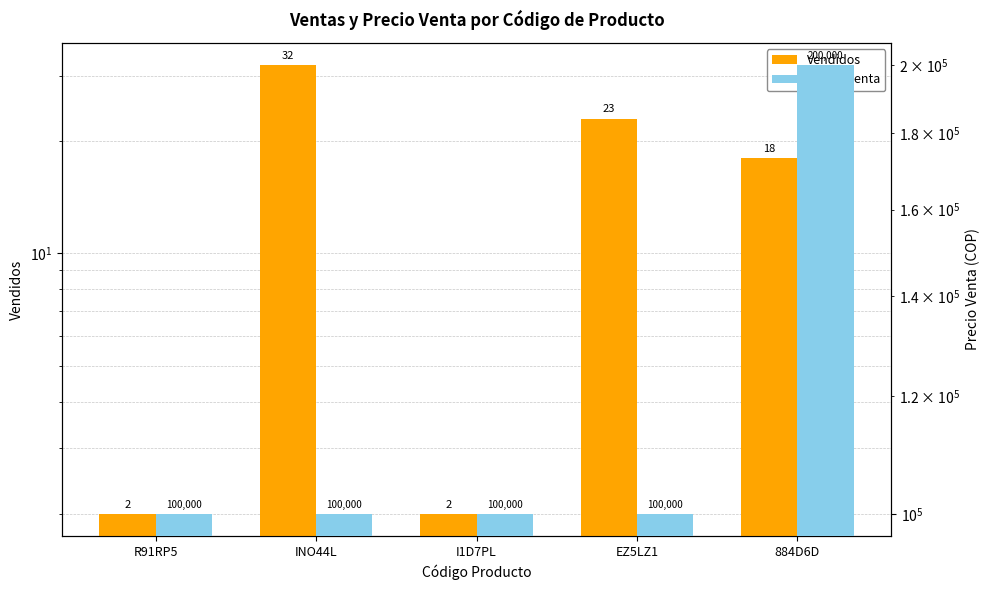

The Precio Venta series shows 100000 at EZ5LZ1. True or false?

True